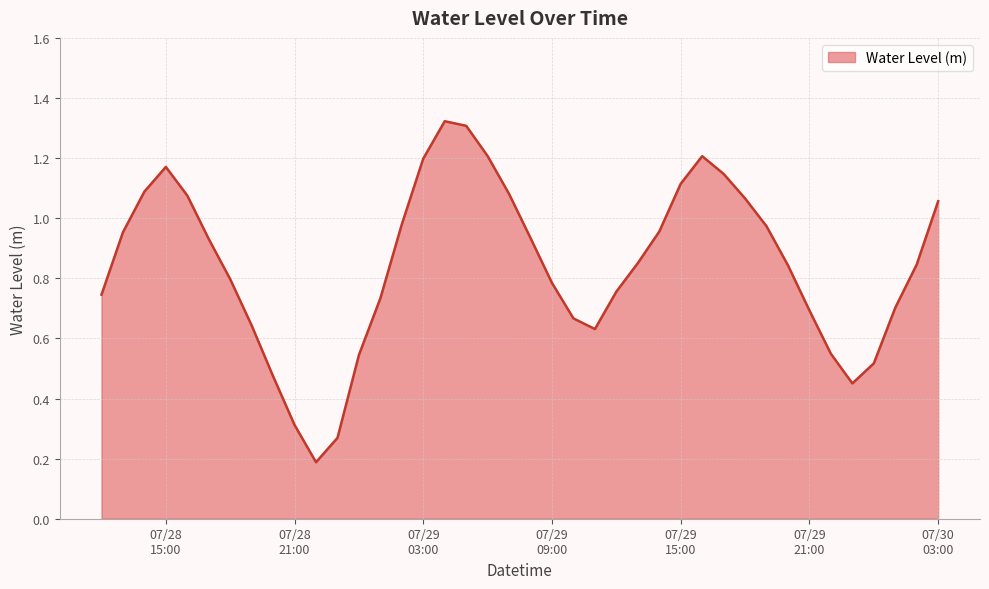

Does the chart display data point markers on the line(s)?

No